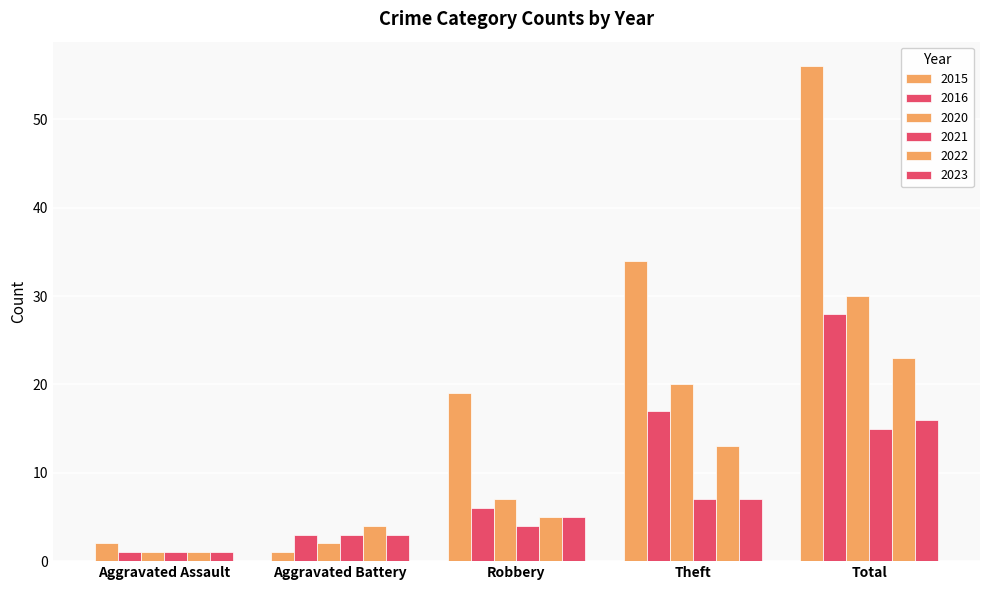

The value of 2020 at Aggravated Assault is 1. True or false?

True